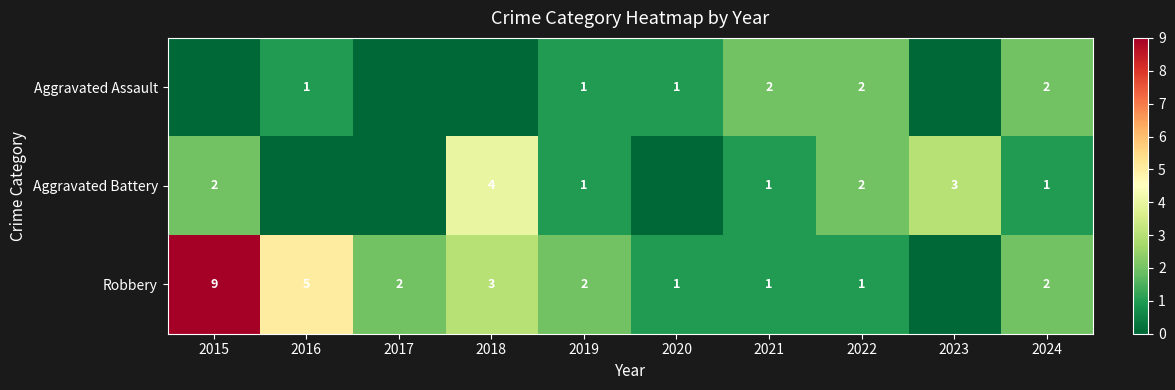

Is it true that Aggravated Battery equals 1 at 2024?

True